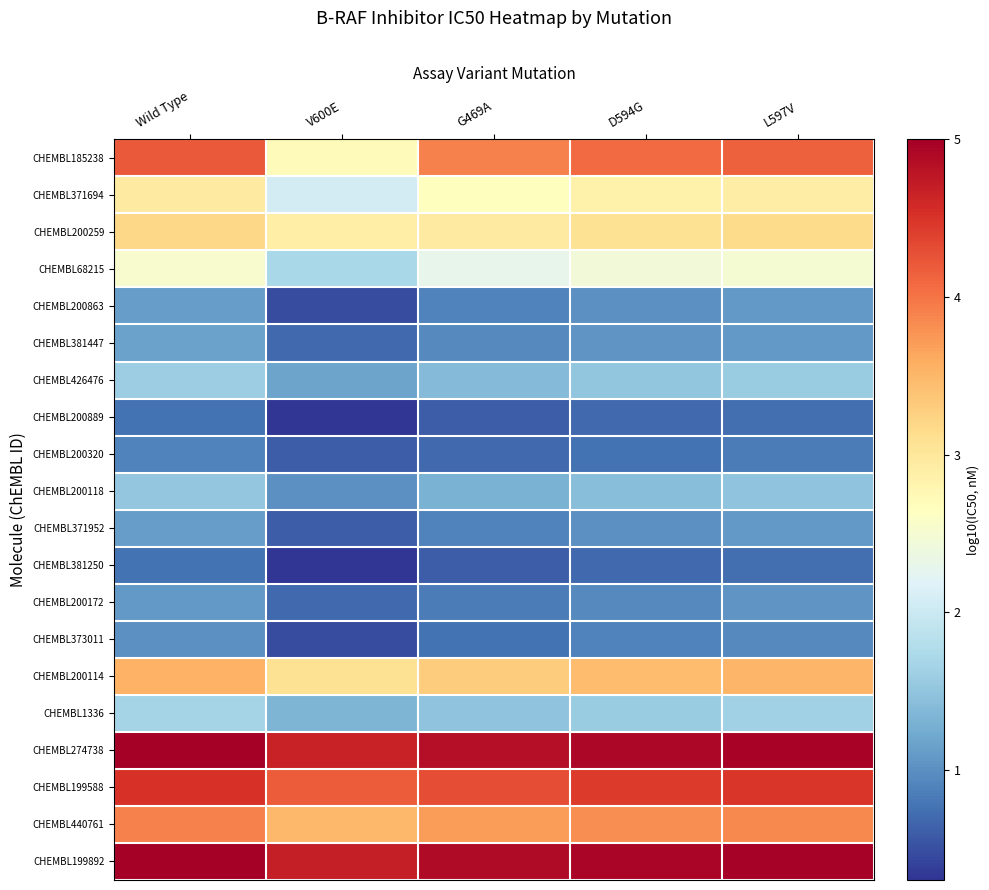

Reading left to right, transcribe all the data shown in this chart.

CHEMBL185238: Wild Type=4.2	V600E=2.7	G469A=3.9	D594G=4.1	L597V=4.1
CHEMBL371694: Wild Type=3.0	V600E=2.1	G469A=2.7	D594G=2.8	L597V=2.9
CHEMBL200259: Wild Type=3.2	V600E=2.9	G469A=3.0	D594G=3.1	L597V=3.1
CHEMBL68215: Wild Type=2.5	V600E=1.7	G469A=2.3	D594G=2.4	L597V=2.5
CHEMBL200863: Wild Type=1.1	V600E=0.5	G469A=0.9	D594G=1.0	L597V=1.1
CHEMBL381447: Wild Type=1.1	V600E=0.7	G469A=1.0	D594G=1.0	L597V=1.1
CHEMBL426476: Wild Type=1.6	V600E=1.2	G469A=1.4	D594G=1.5	L597V=1.6
CHEMBL200889: Wild Type=0.8	V600E=0.3	G469A=0.6	D594G=0.7	L597V=0.7
CHEMBL200320: Wild Type=0.9	V600E=0.6	G469A=0.7	D594G=0.8	L597V=0.8
CHEMBL200118: Wild Type=1.5	V600E=1.0	G469A=1.3	D594G=1.4	L597V=1.5
CHEMBL371952: Wild Type=1.1	V600E=0.6	G469A=0.9	D594G=1.0	L597V=1.1
CHEMBL381250: Wild Type=0.8	V600E=0.3	G469A=0.6	D594G=0.7	L597V=0.7
CHEMBL200172: Wild Type=1.1	V600E=0.7	G469A=0.8	D594G=1.0	L597V=1.0
CHEMBL373011: Wild Type=1.0	V600E=0.5	G469A=0.8	D594G=0.9	L597V=1.0
CHEMBL200114: Wild Type=3.5	V600E=3.1	G469A=3.3	D594G=3.4	L597V=3.5
CHEMBL1336: Wild Type=1.7	V600E=1.3	G469A=1.5	D594G=1.6	L597V=1.6
CHEMBL274738: Wild Type=5.0	V600E=4.7	G469A=4.8	D594G=4.9	L597V=5.0
CHEMBL199588: Wild Type=4.5	V600E=4.2	G469A=4.3	D594G=4.4	L597V=4.5
CHEMBL440761: Wild Type=3.9	V600E=3.5	G469A=3.7	D594G=3.8	L597V=3.9
CHEMBL199892: Wild Type=5.0	V600E=4.7	G469A=4.9	D594G=4.9	L597V=5.0